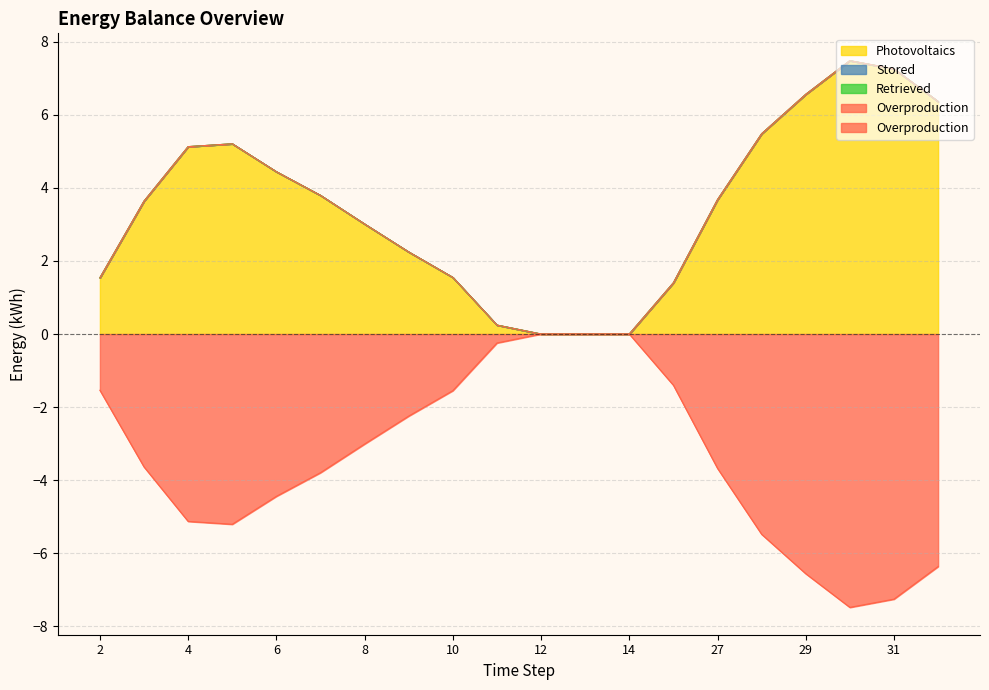

Rank the series by their maximum value, from highest to lowest.

Photovoltaics, Overproduction